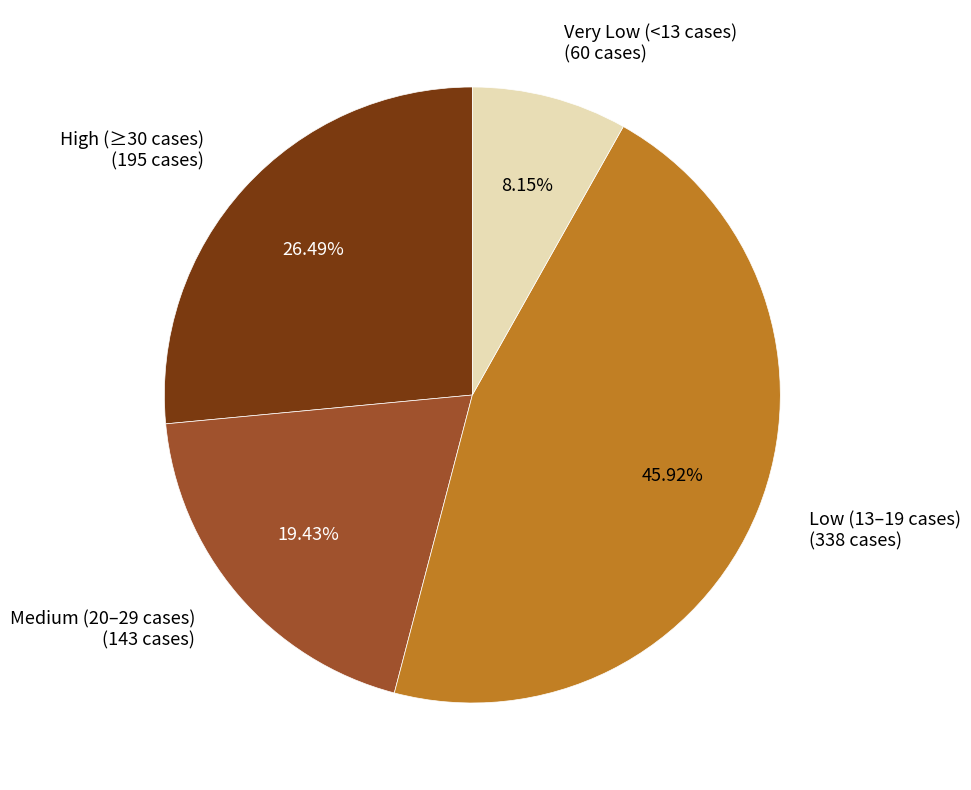

How many segments does this pie chart have?

4